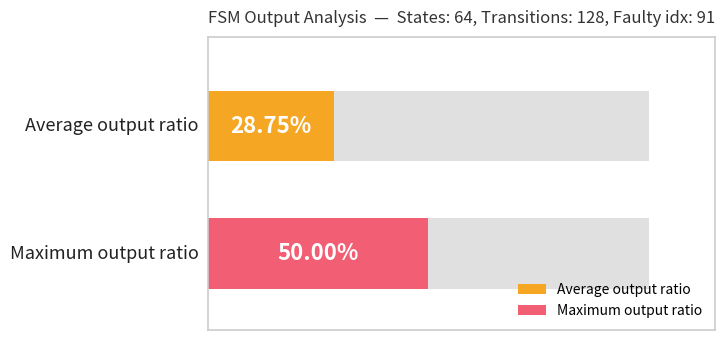

The output_count series shows 0 at State 2. True or false?

False